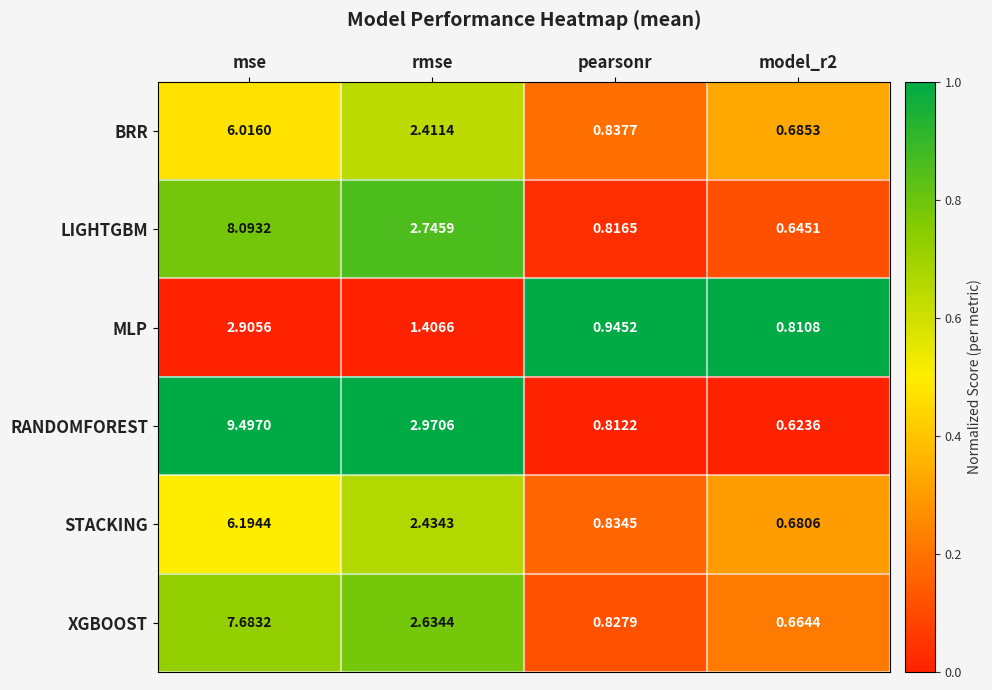

Which category has the highest value in the XGBOOST series?

mse